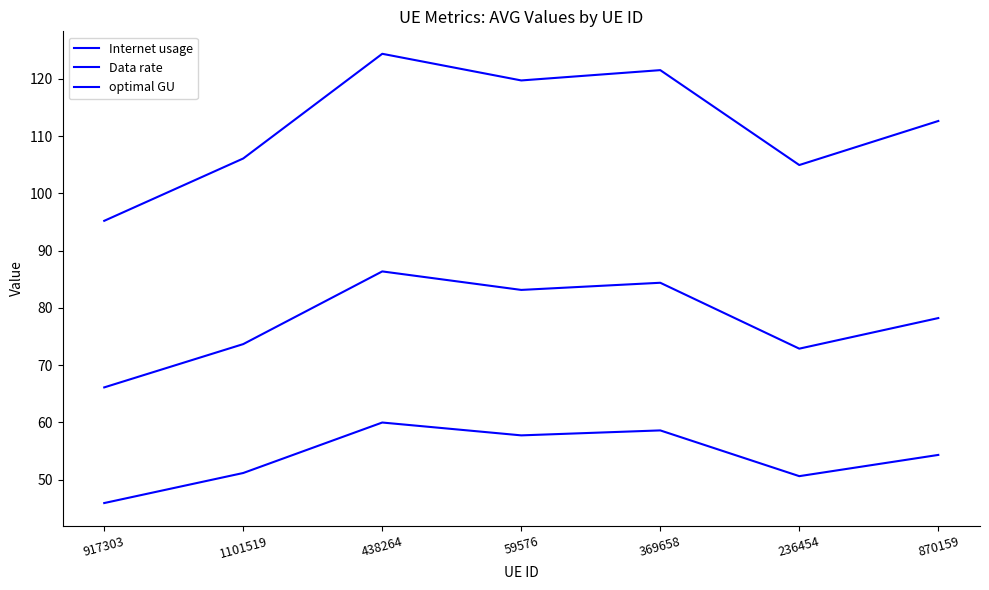

Is this an area chart (filled region under the line)?

No